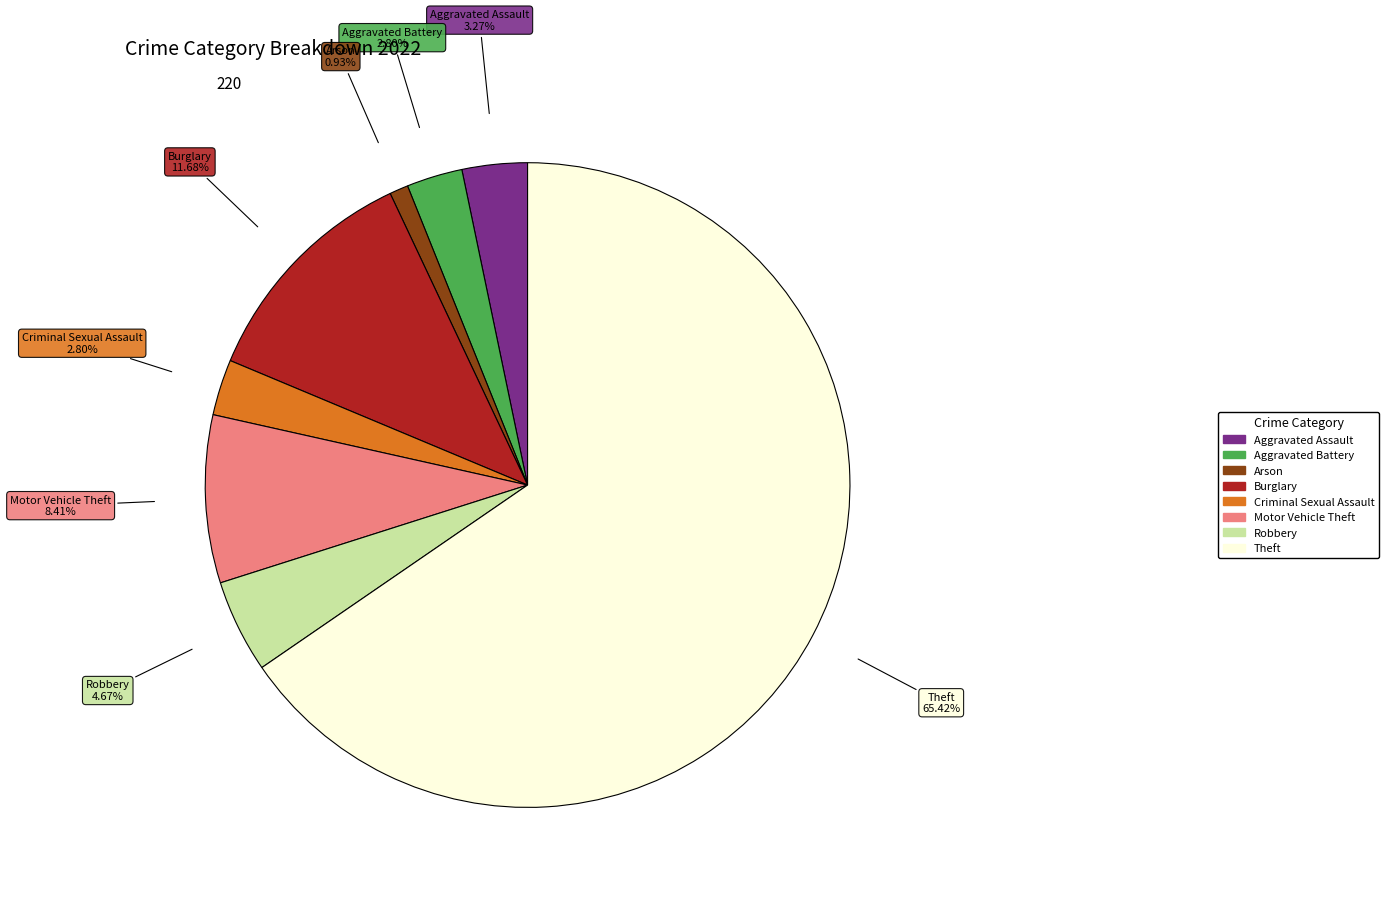

What percentage is the Motor Vehicle Theft slice, to the nearest percent?

8%